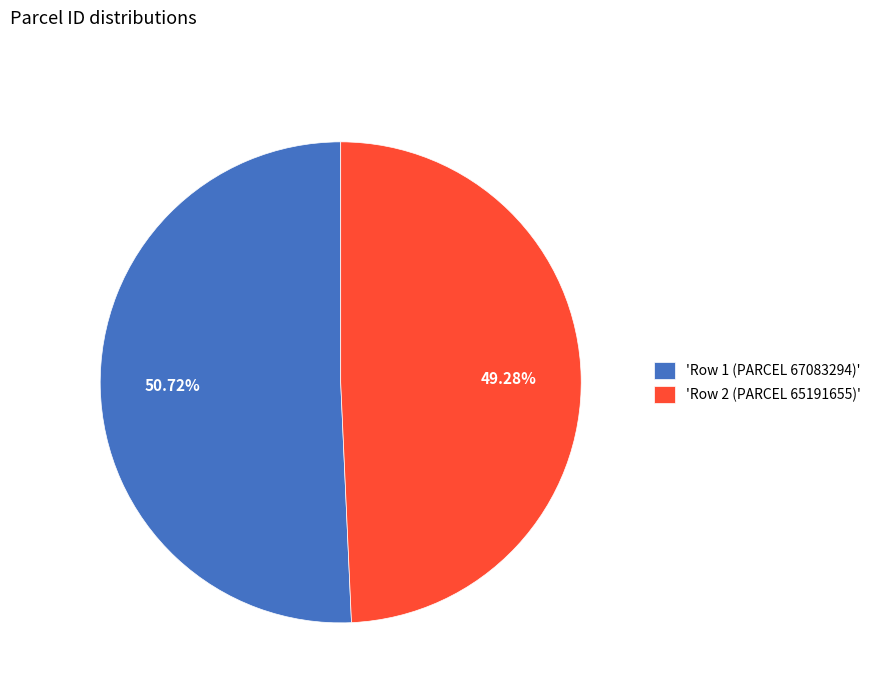

What is the majority slice?

'Row 1 (PARCEL 67083294)'